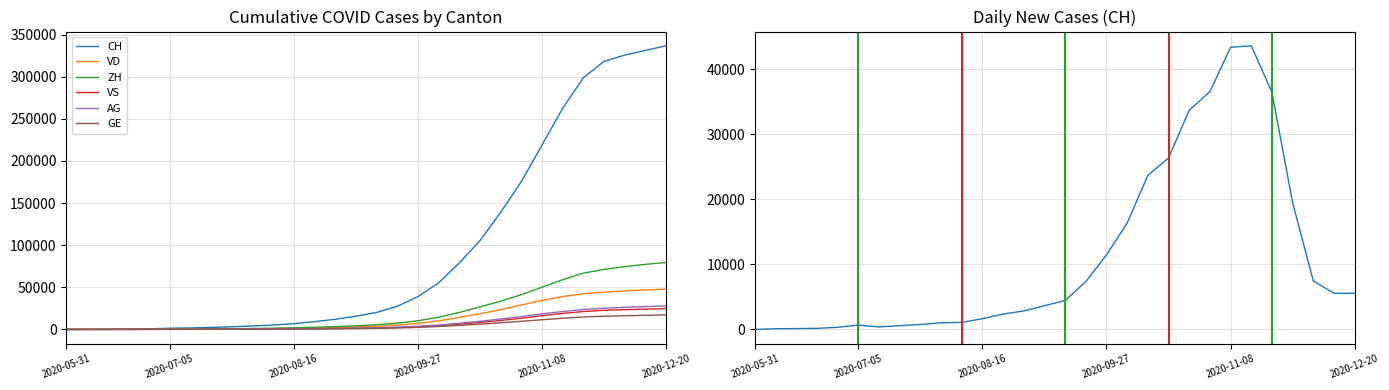

What is the label of the 17th point from the right?

2020-08-30